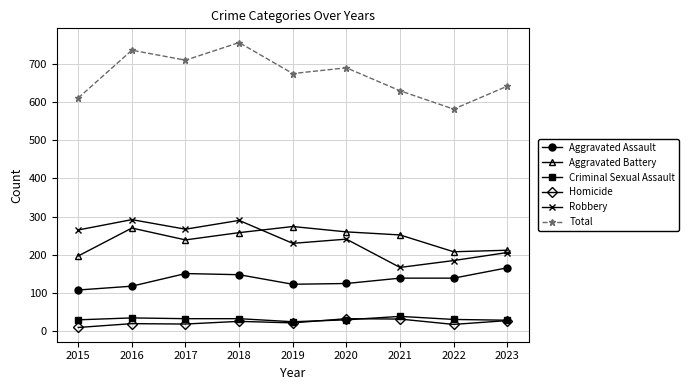

Which series has the largest total across all categories?

Total